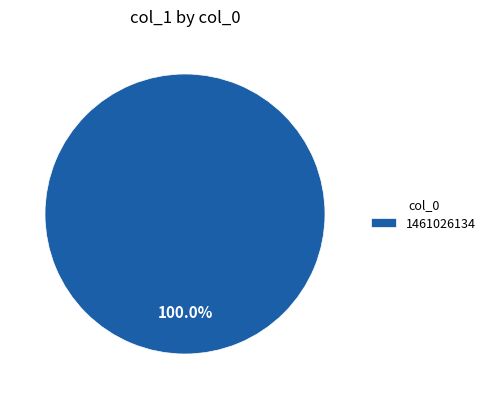

To the nearest percent, what percentage of the pie is 1461026134?

100%